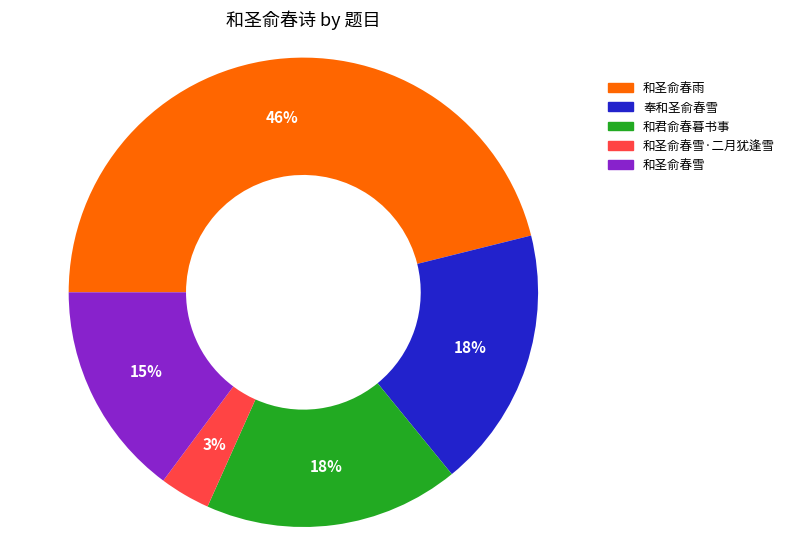

To the nearest percent, what is the average slice percentage?

20%